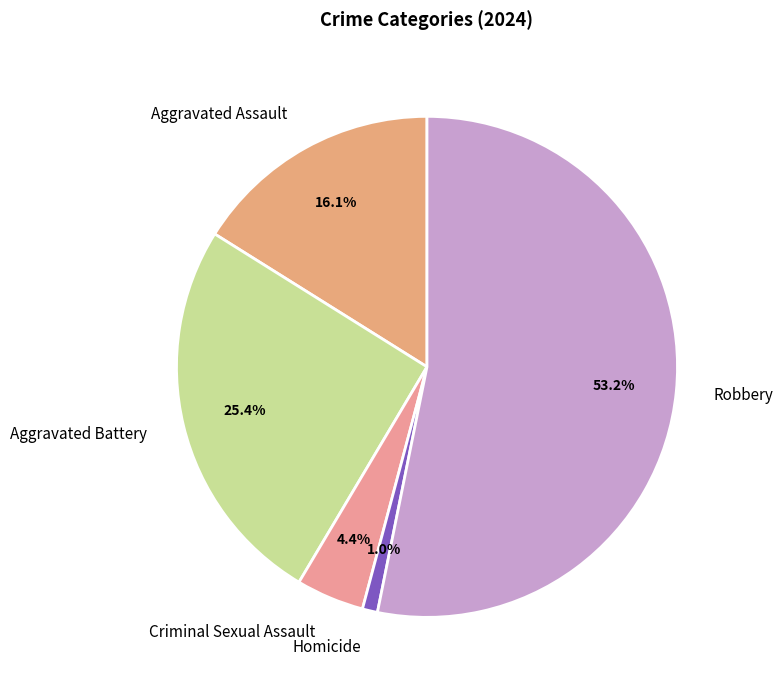

Do Homicide and Aggravated Battery together represent more than half of the pie?

No